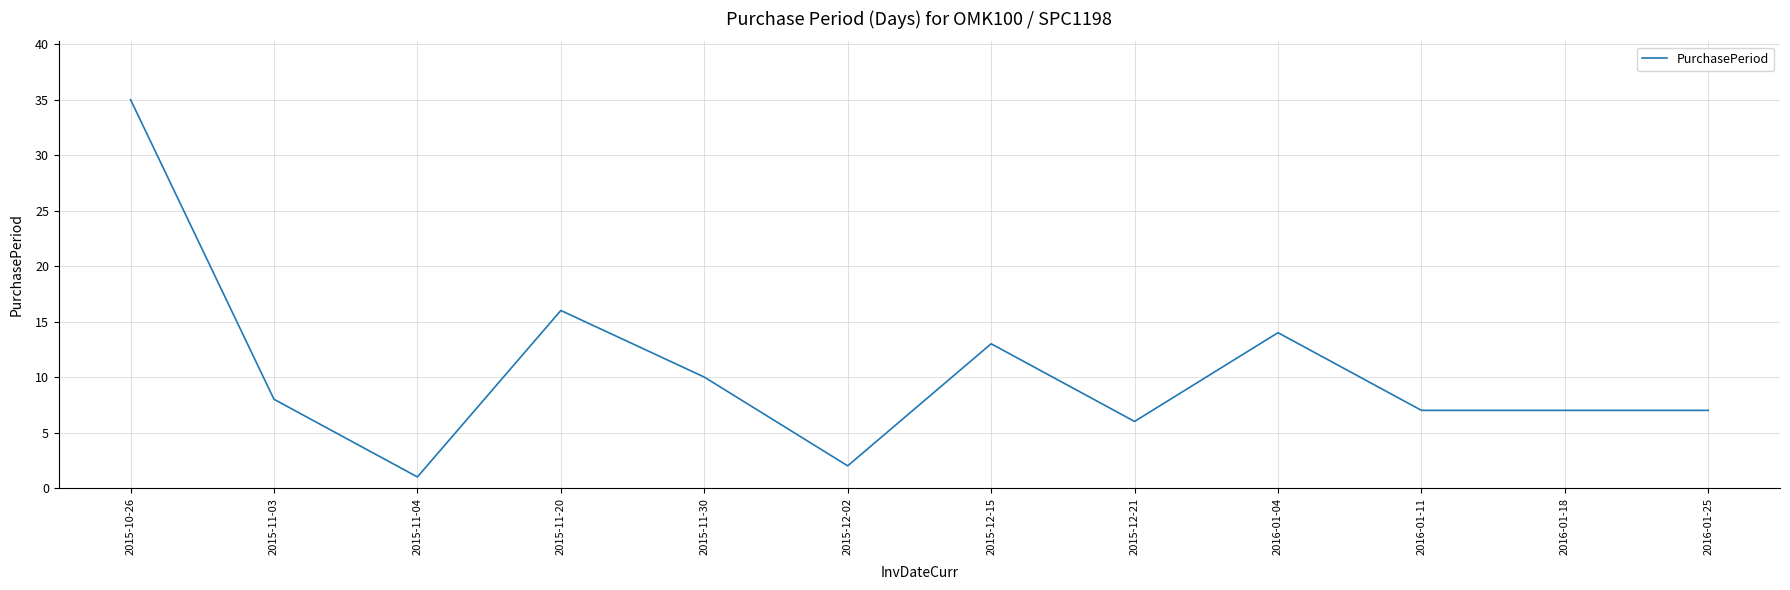

Where is the first local maximum?

2015-11-20